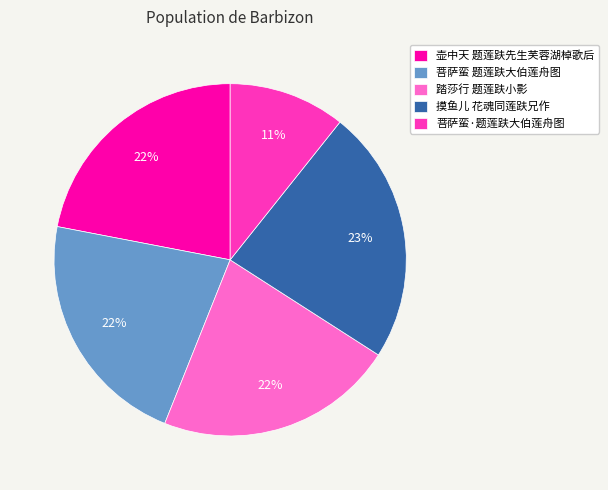

The 摸鱼儿 花魂同莲趺兄作 slice represents 23% of the pie. True or false?

True